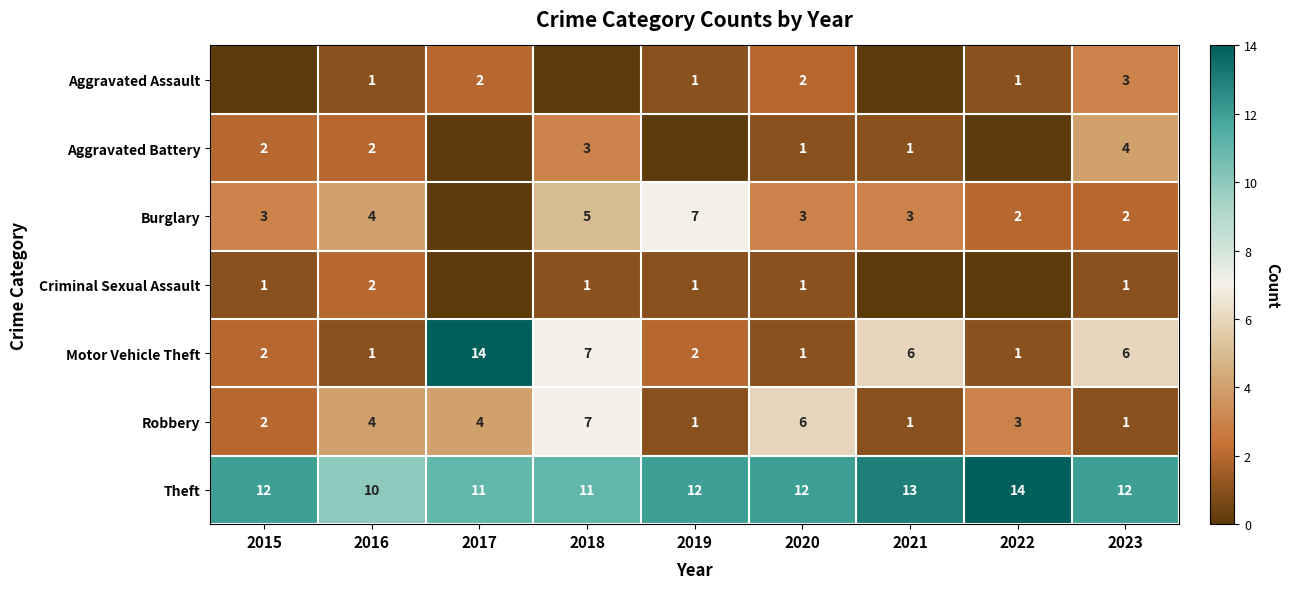

At which label does Theft reach its peak?

2022